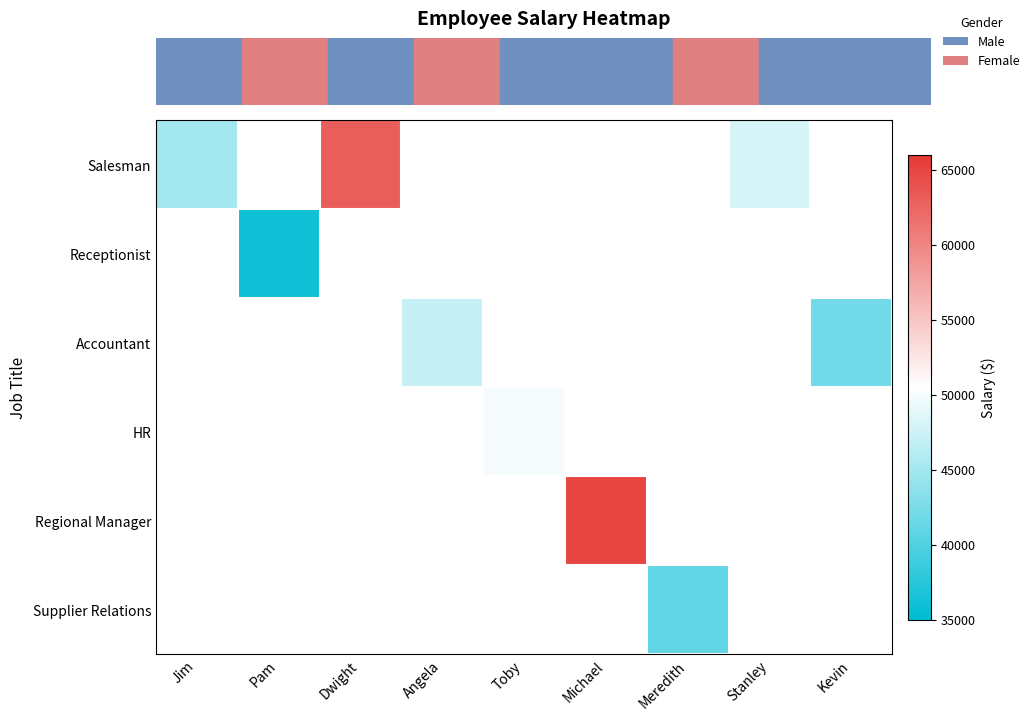

How many series are shown in this chart?

6